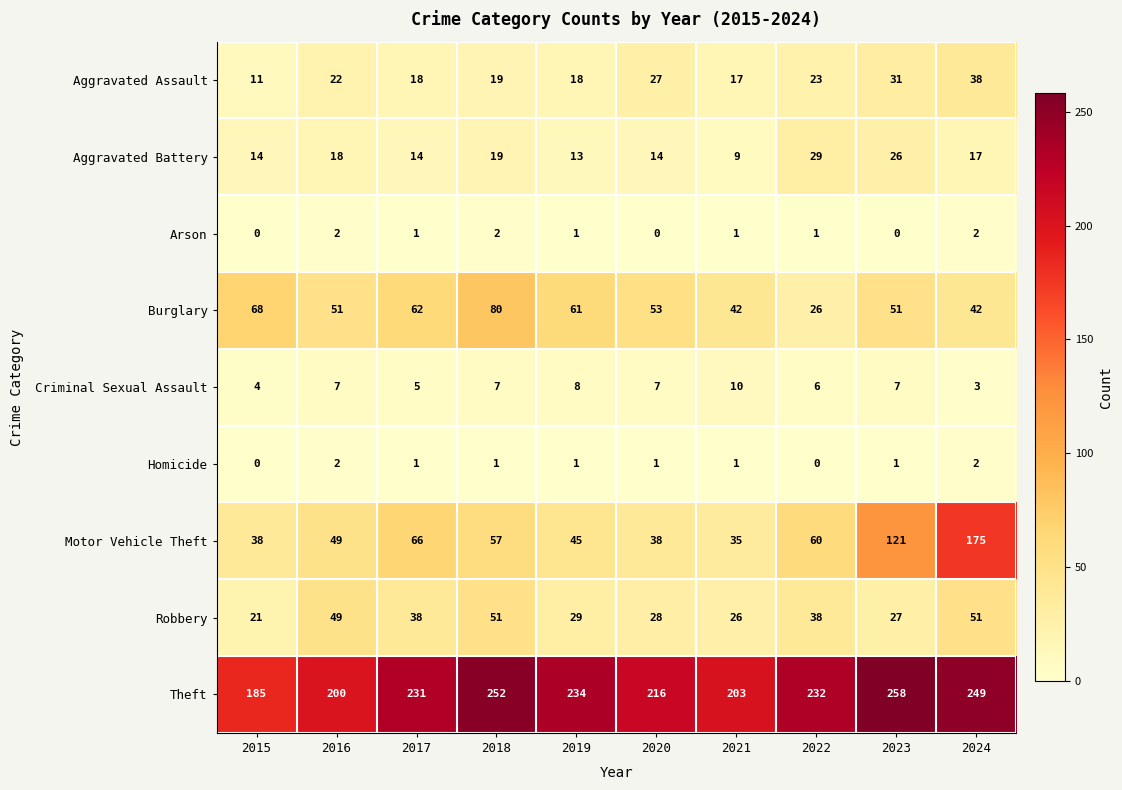

What is the difference between the Motor Vehicle Theft values at 2022 and 2019?

15